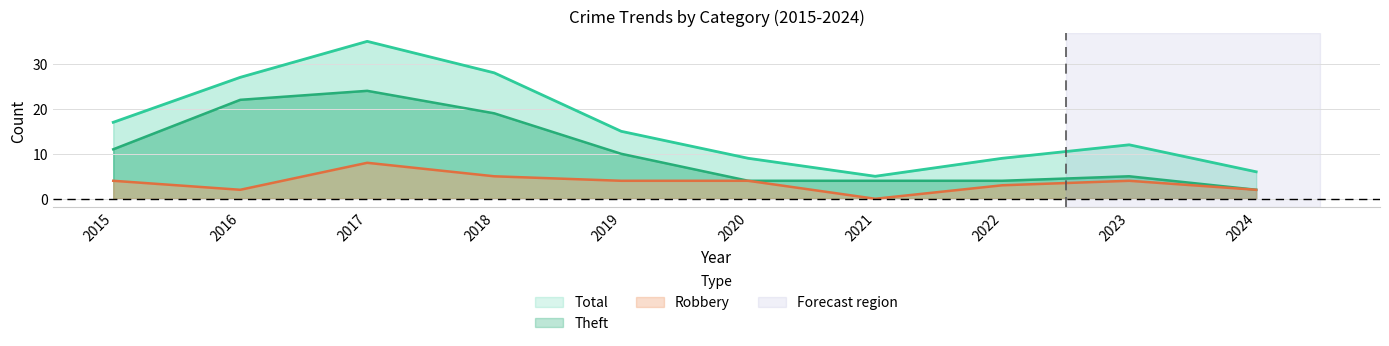

Reading left to right, what are all the values shown in this chart?

Robbery: 2015=4	2016=2	2017=8	2018=5	2019=4	2020=4	2021=0	2022=3	2023=4	2024=2
Theft: 2015=11	2016=22	2017=24	2018=19	2019=10	2020=4	2021=4	2022=4	2023=5	2024=2
Total: 2015=17	2016=27	2017=35	2018=28	2019=15	2020=9	2021=5	2022=9	2023=12	2024=6